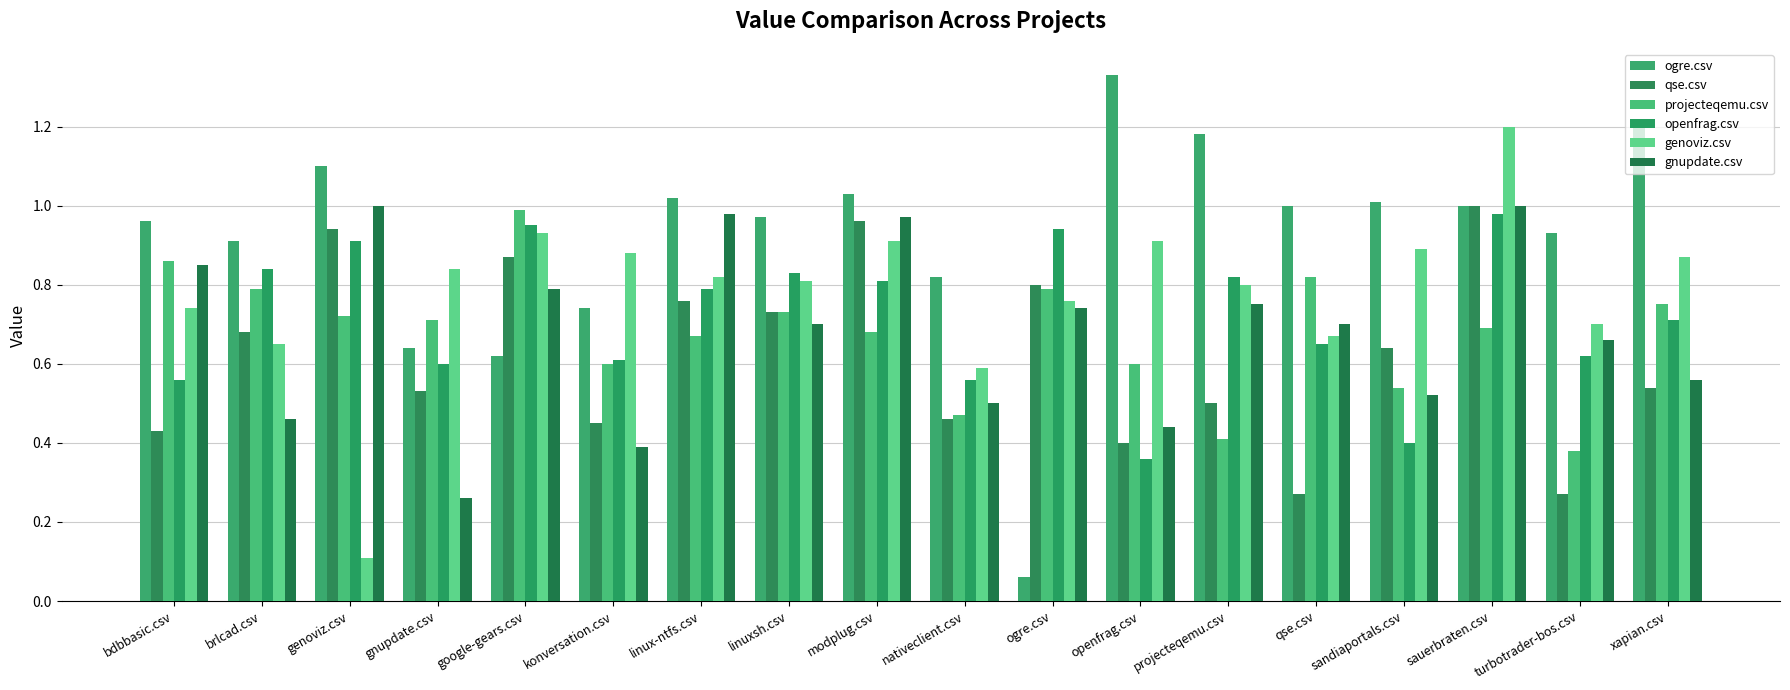

What is the total value across all series at sauerbraten.csv?

5.9